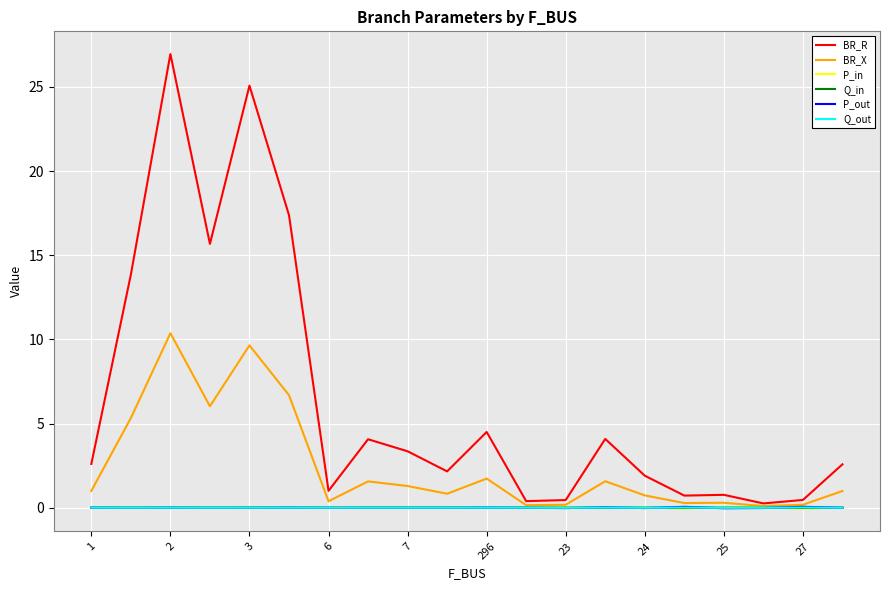

Which series has the largest range (max minus min)?

BR_R